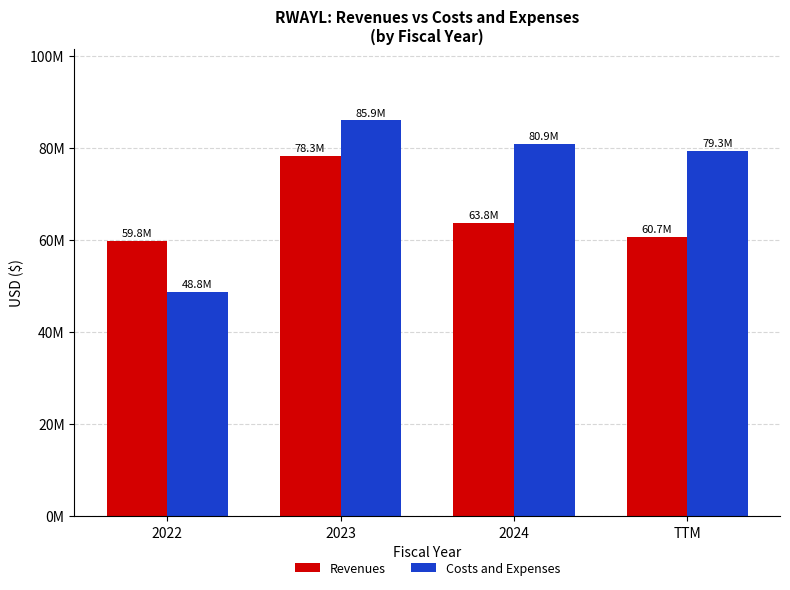

What is the spread (max minus min) of values at TTM?

18649000